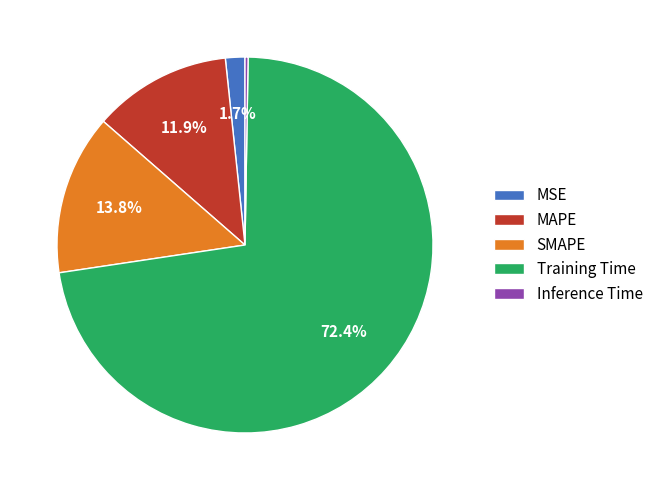

To the nearest percent, what is the average slice percentage?

20%